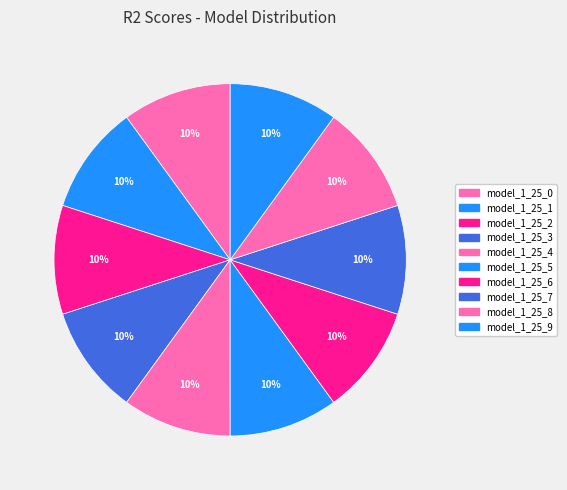

Is model_1_25_8 the majority of the pie?

No